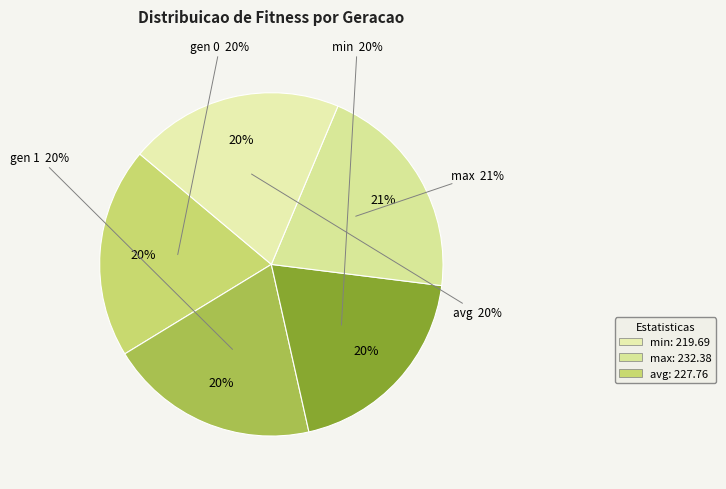

To the nearest percent, what is the average slice percentage?

20%